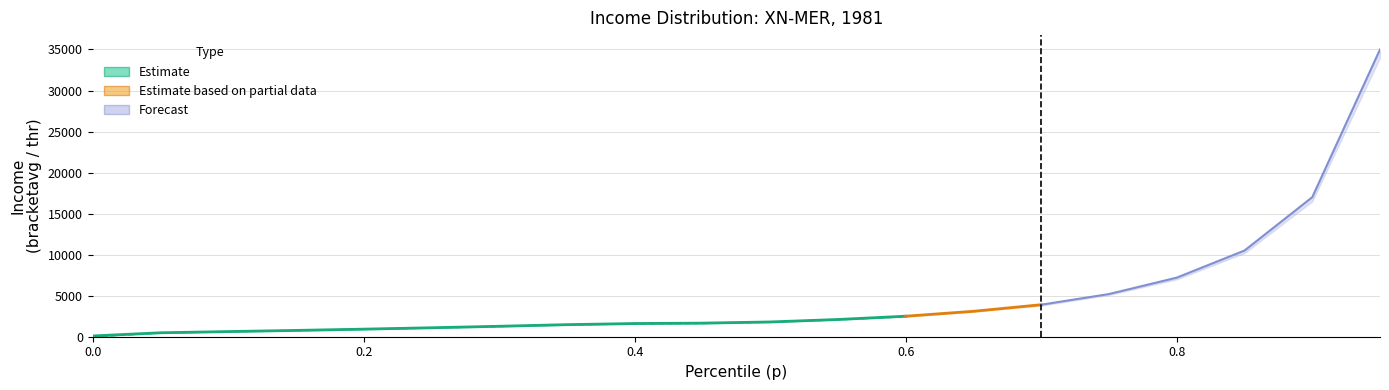

What is the approximate value of bracketavg at 0.45?

1656.0